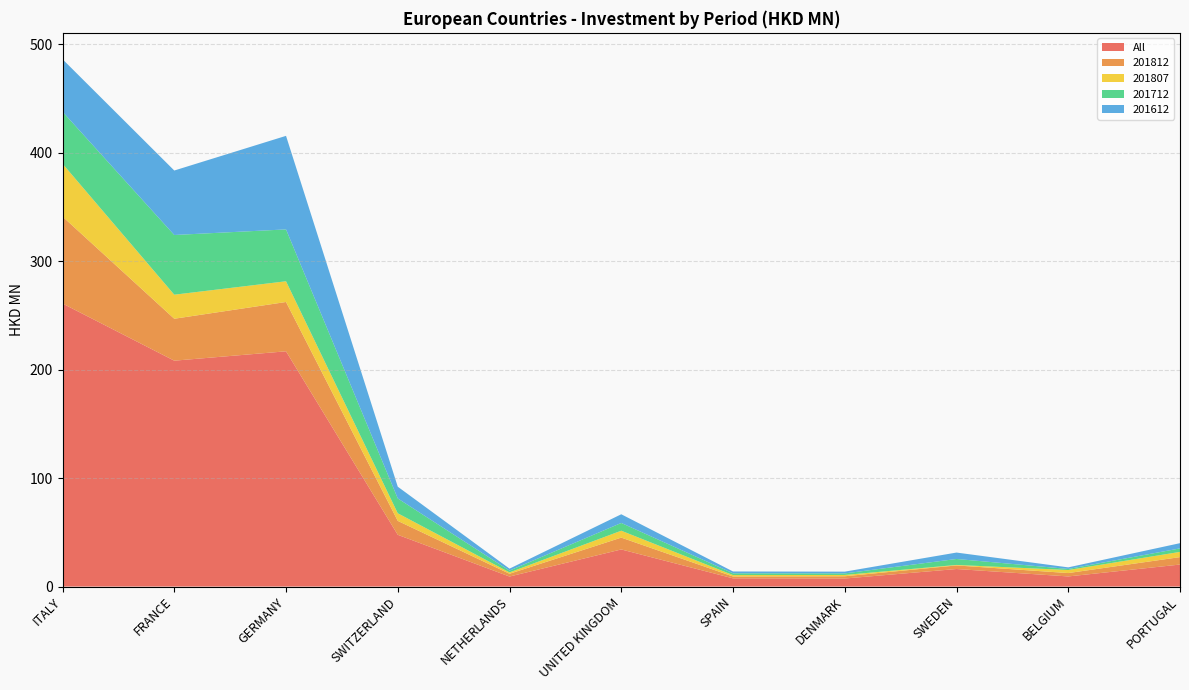

Reading left to right, transcribe all the data shown in this chart.

All: 260.8	208.2	216.8	47.7	9.2	34.2	7.6	7.4	16.2	9.3	20.3
201812: 80.1	38.6	45.5	12.8	2.6	10.9	1.7	2.1	3.3	3.1	6.9
201807: 48.7	22.2	19.1	7.0	1.2	6.4	1.3	1.2	0.5	2.8	4.8
201712: 47.9	55.0	47.8	13.7	1.7	7.1	1.6	1.4	5.5	1.0	3.2
201612: 48.4	59.4	86.2	10.8	1.8	8.0	1.7	1.6	5.9	1.5	4.8